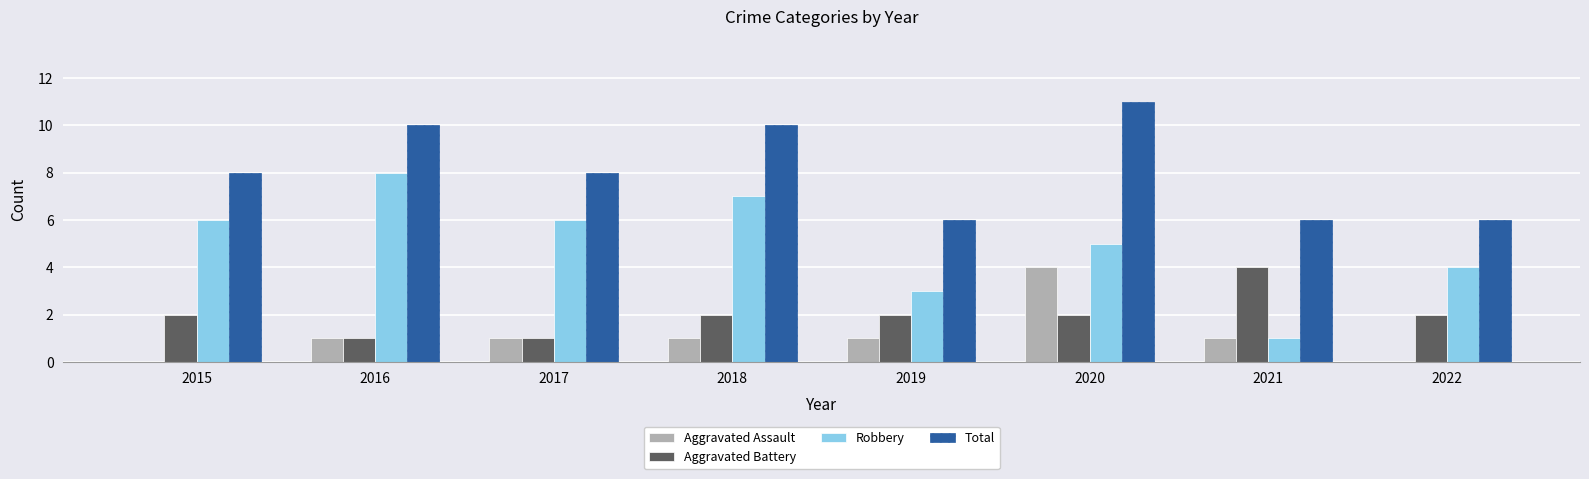

What is the sum of the Robbery values at 2019 and 2015?

9